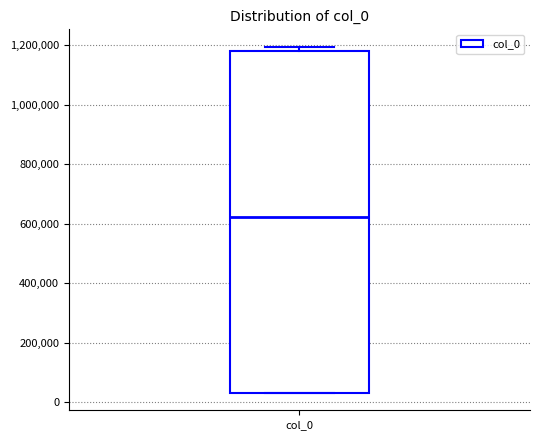

Transcribe this box plot: give where the median line is, the range the box spans, and where the two whiskers end, as read against the y-axis. The values are not printed on the chart, so give them approximately, as read against the axis.

median 620000, box 40000 to 1180000, whiskers 40000 to 1200000